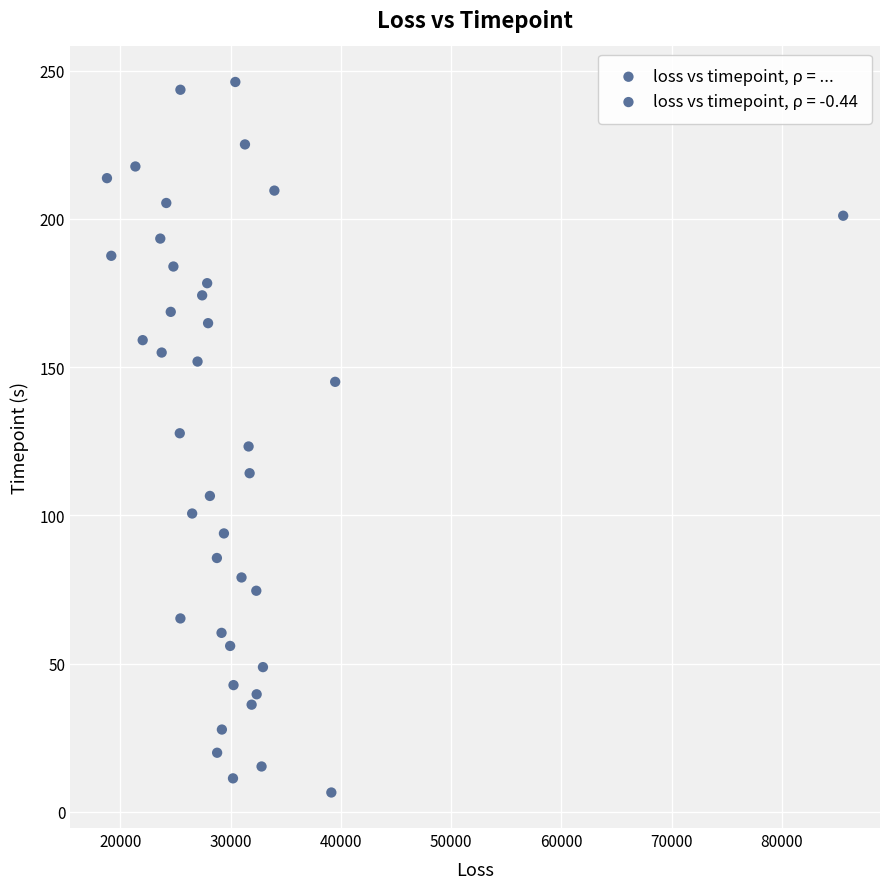

What is the range of X values (max minus min)?

66799.3